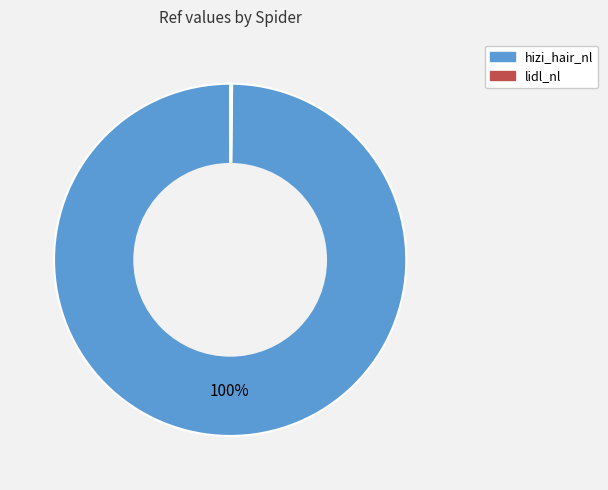

What percentage is the hizi_hair_nl slice, to the nearest percent?

100%